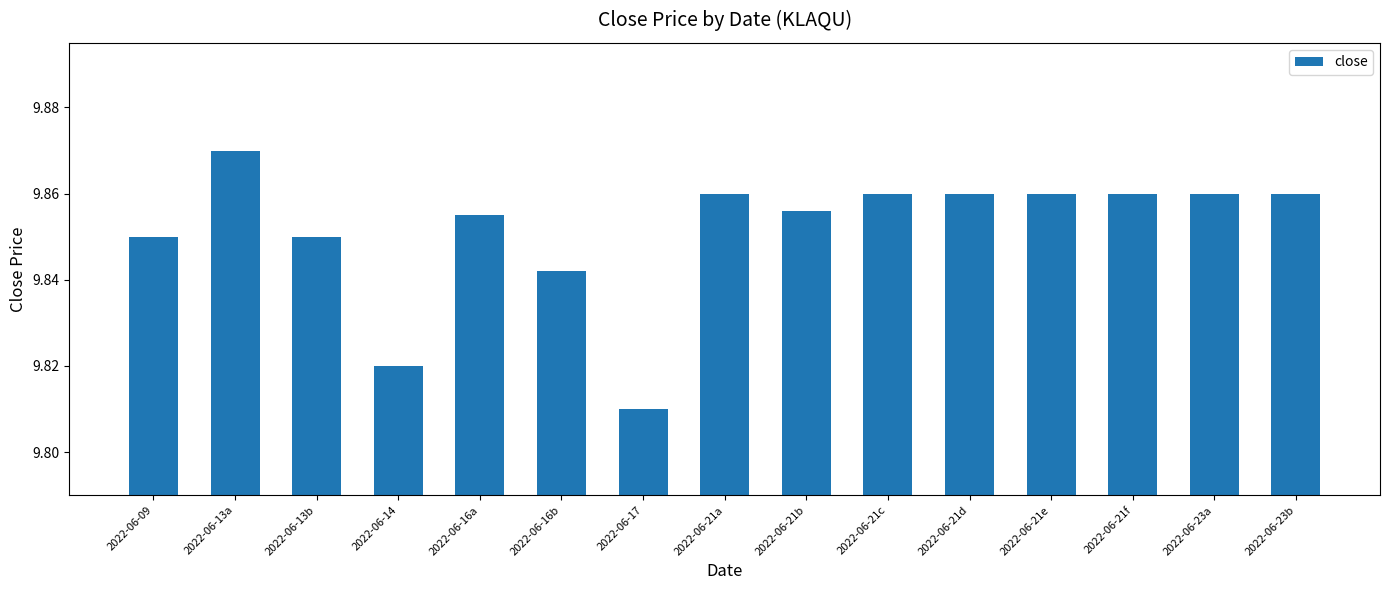

How many bars are there in total?

15